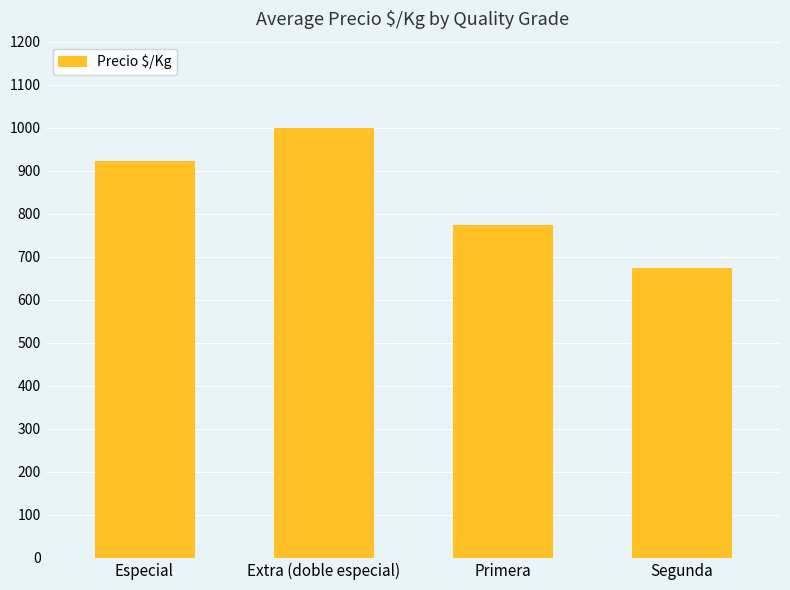

At which label is the value closest to 837?

Primera